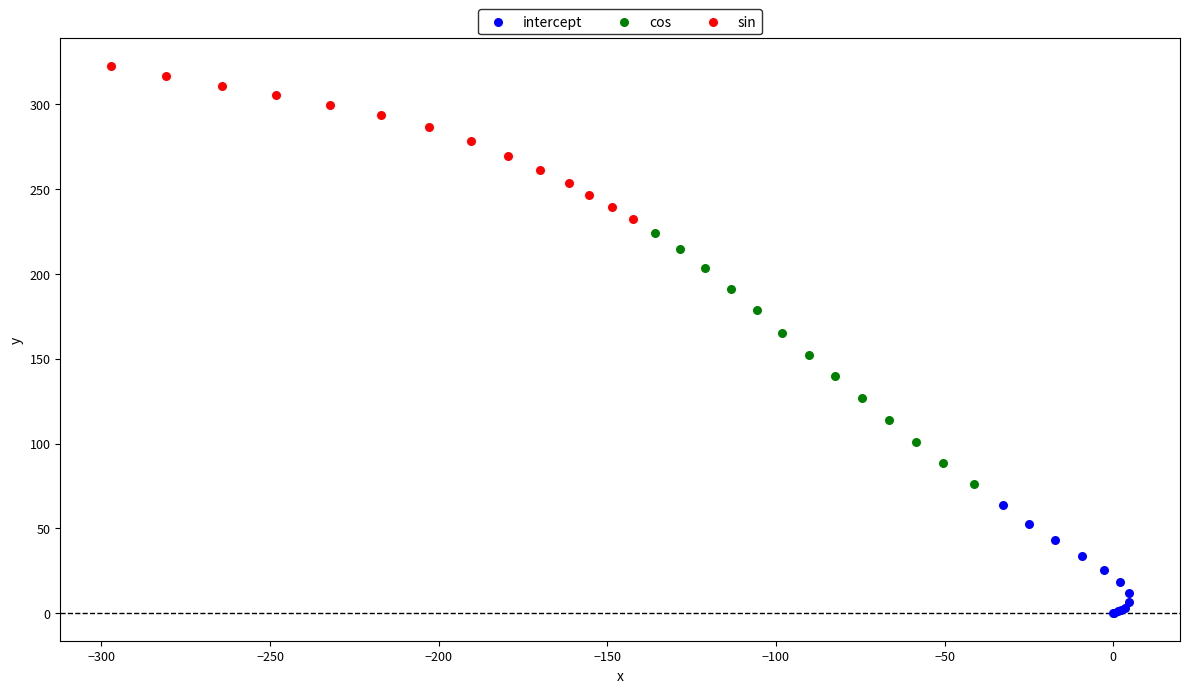

Which series has the largest Y range (max minus min)?

cos